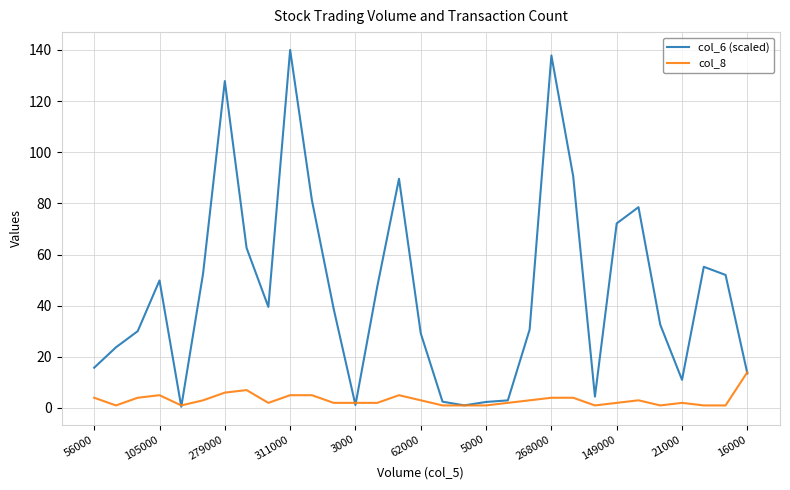

Rank the series by their average value, from lowest to highest.

col_8, col_6 (scaled)